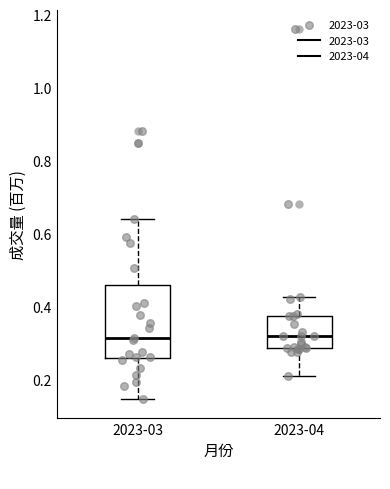

Reading left to right, transcribe this box plot: for each box, give where its median line is, the range the box spans, and where its two whiskers end, as read against the y-axis. The values are not printed on the chart, so give them approximately, as read against the axis.

2023-03: median 0.32, box 0.26 to 0.46, whiskers 0.14 to 0.64
2023-04: median 0.32, box 0.28 to 0.38, whiskers 0.20 to 0.42